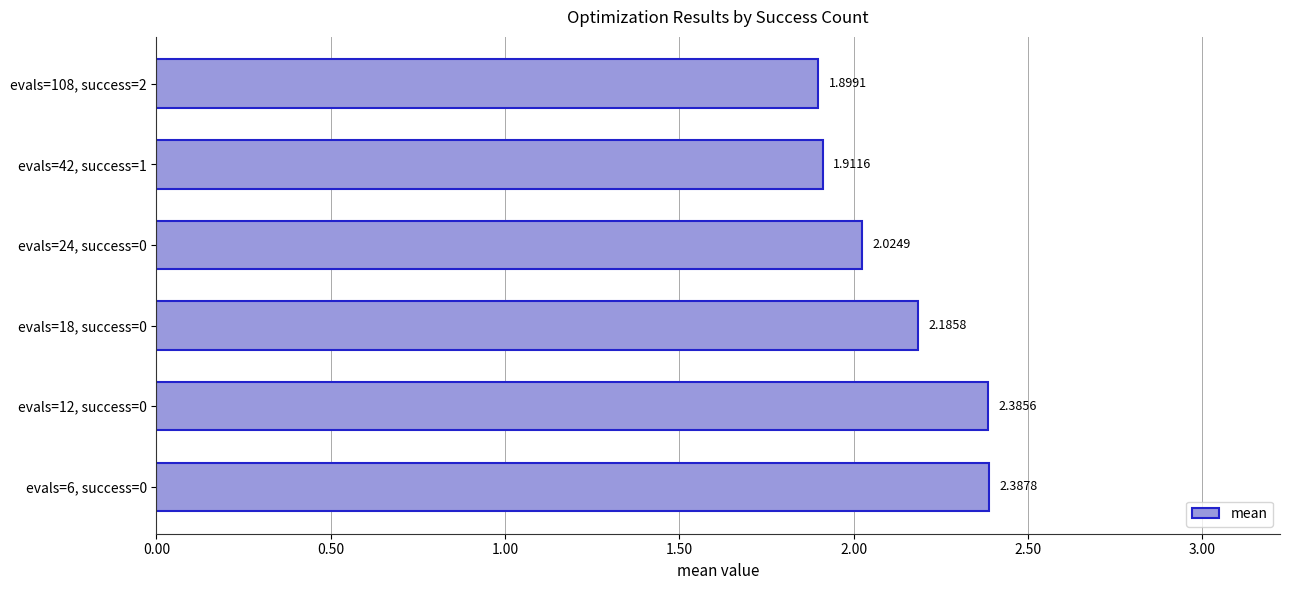

Where is the data nearest to the value 2?

evals=24, success=0